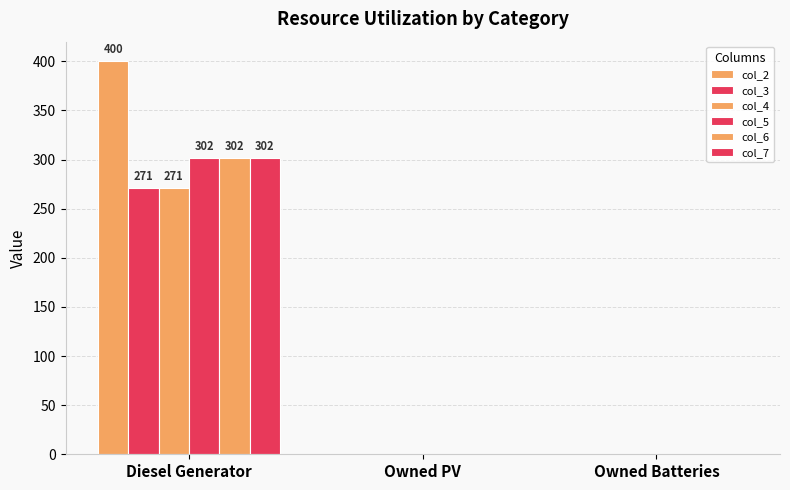

What is the maximum value for col_3?

271